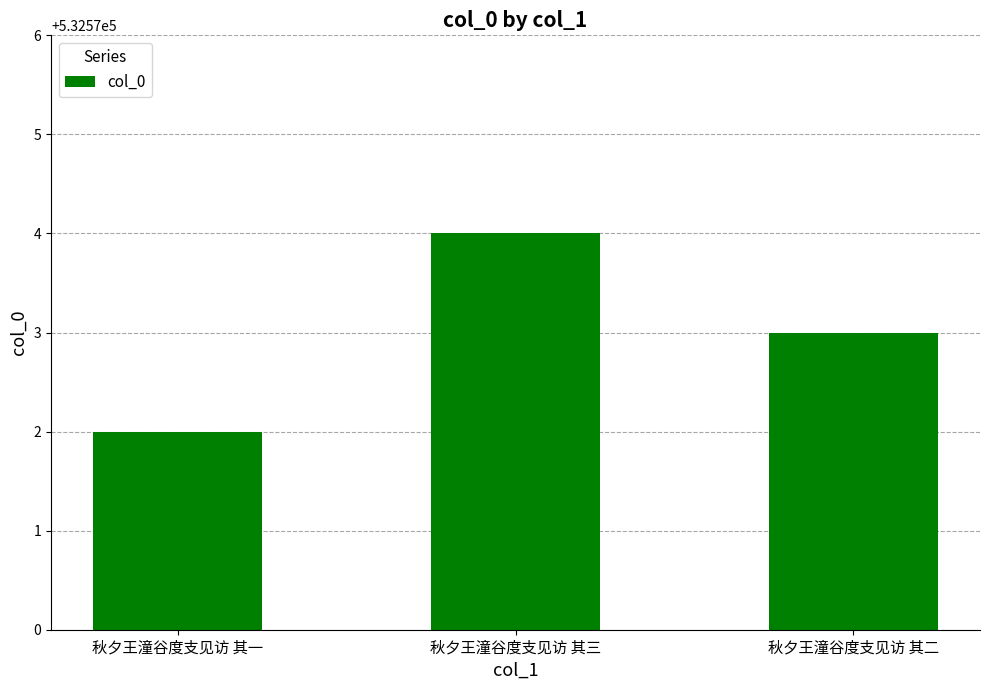

Where is the data nearest to the value 532573?

秋夕王潼谷度支见访 其二